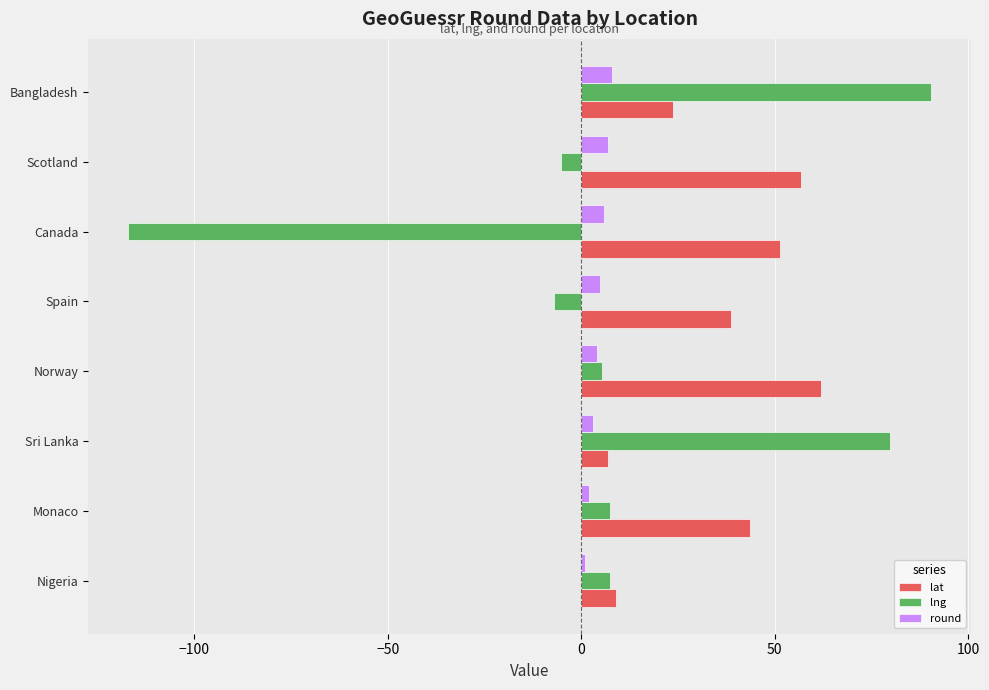

The lat series shows 9.1 at Nigeria. True or false?

True